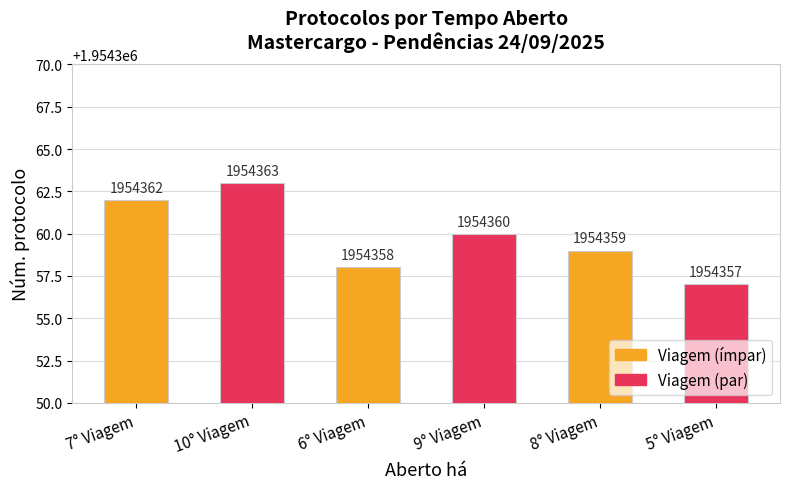

Which label corresponds to the smallest value in the chart?

5° Viagem